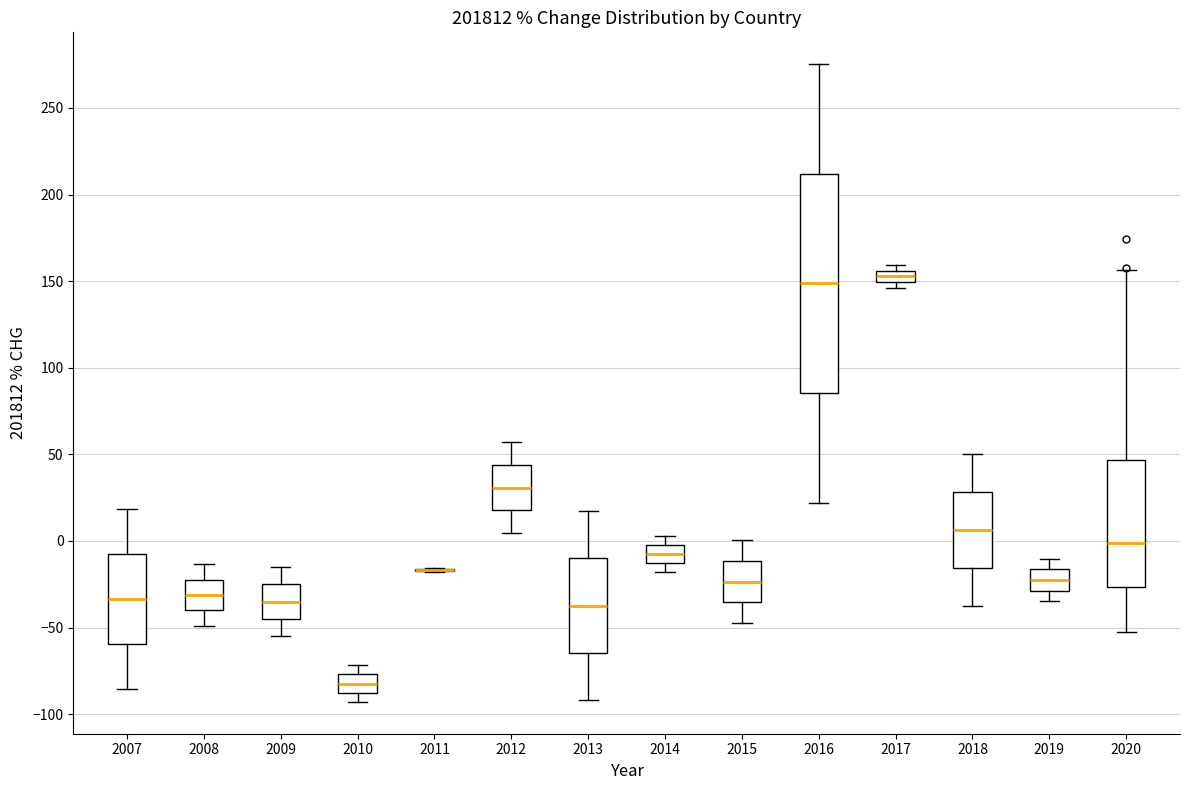

Where does the upper whisker of the box at x = 2009 end on the y-axis? The values are not printed on the chart, so give them approximately, as read against the axis.

-15